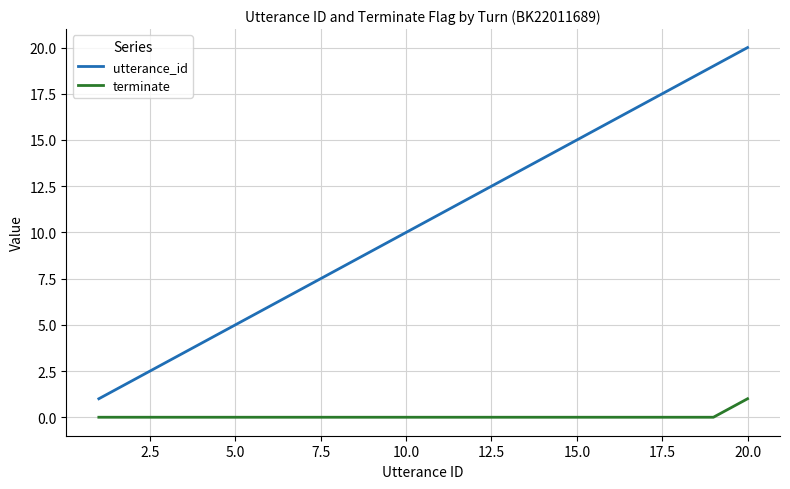

How many distinct data groups are displayed?

2